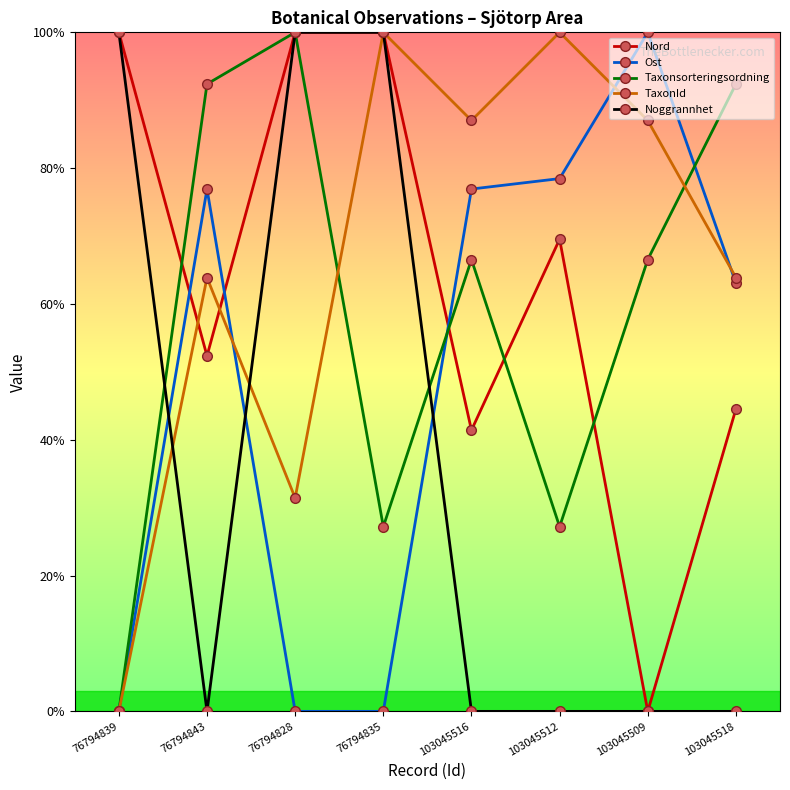

What is the greatest value displayed?

100.0